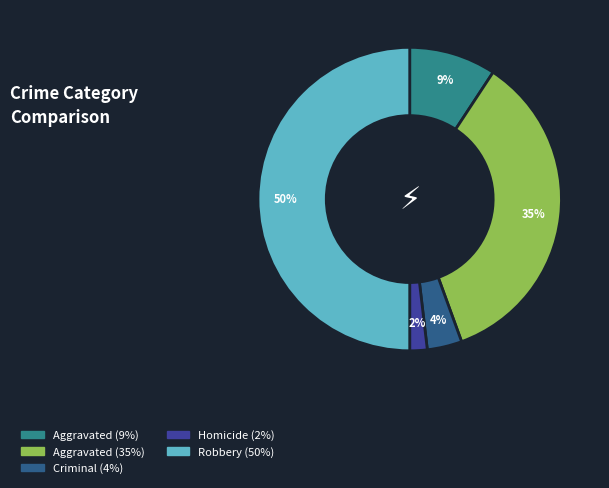

To the nearest percent, what is the average slice percentage?

20%